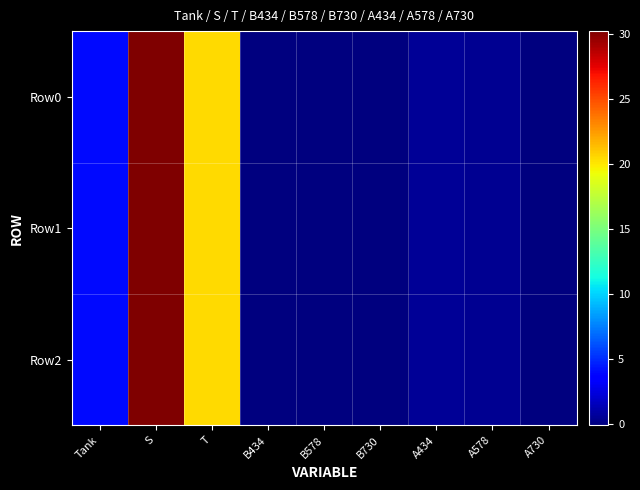

Reading left to right, what are all the values shown in this chart?

Row0: Tank=4.0	S=30.2	T=20.5	B434=-0.1	B578=-0.1	B730=-0.1	A434=0.6	A578=0.4	A730=-0.1
Row1: Tank=4.0	S=30.2	T=20.5	B434=-0.1	B578=-0.1	B730=-0.1	A434=0.6	A578=0.4	A730=-0.1
Row2: Tank=4.0	S=30.2	T=20.5	B434=-0.1	B578=-0.1	B730=-0.1	A434=0.6	A578=0.4	A730=-0.1